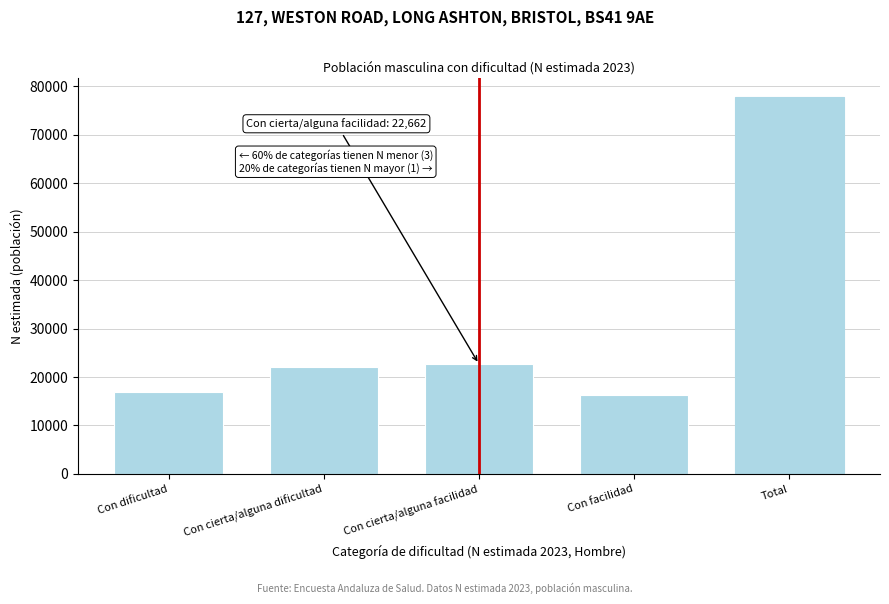

Reading left to right, list all the values displayed in this chart.

Con dificultad=16817	Con cierta/alguna dificultad=22035	Con cierta/alguna facilidad=22662	Con facilidad=16313	Total=77826